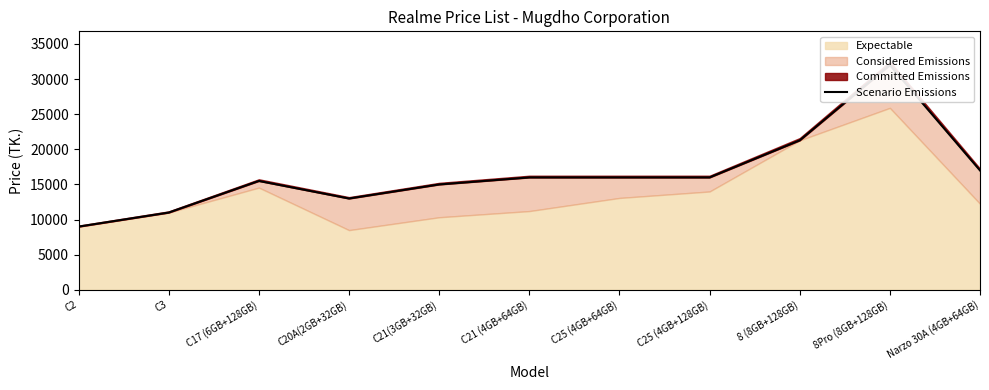

At which category does the chart reach its minimum across all series?

C2